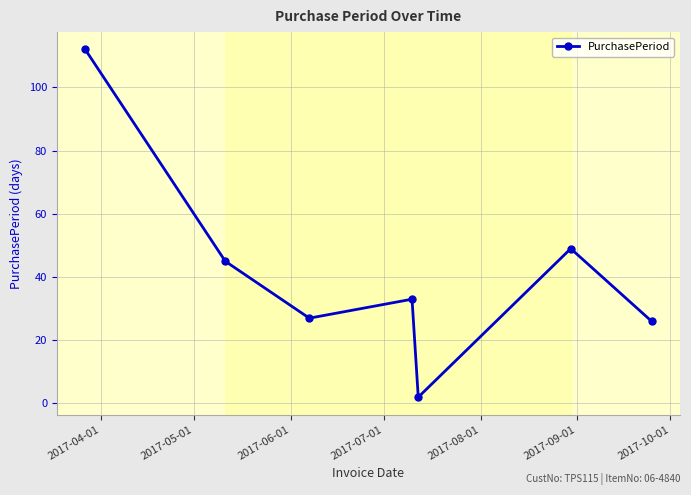

What is the difference between the second highest and minimum values?

47